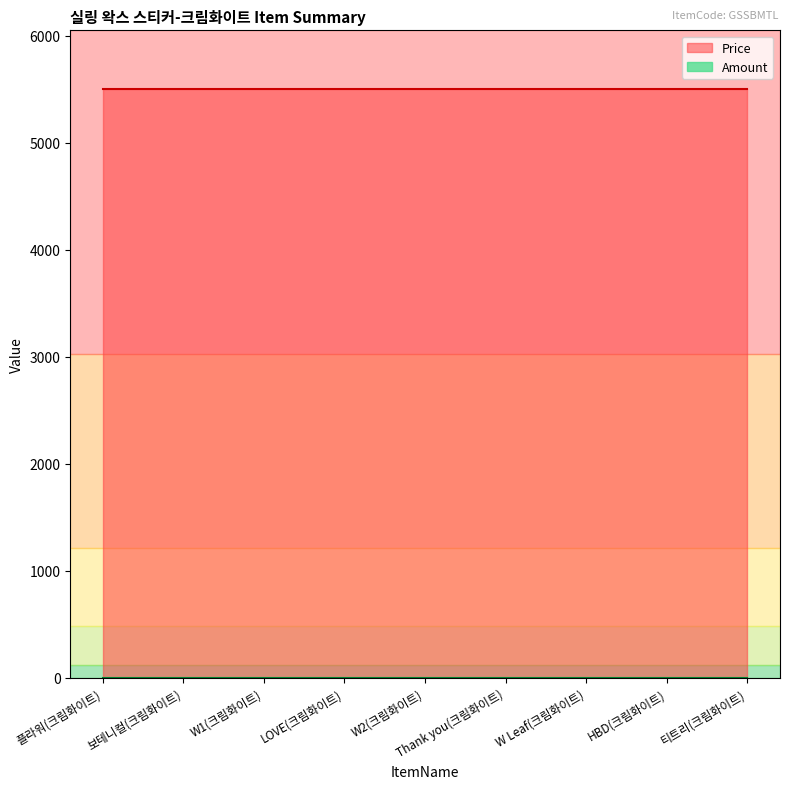

True or false: Amount and Price cross at least once.

False